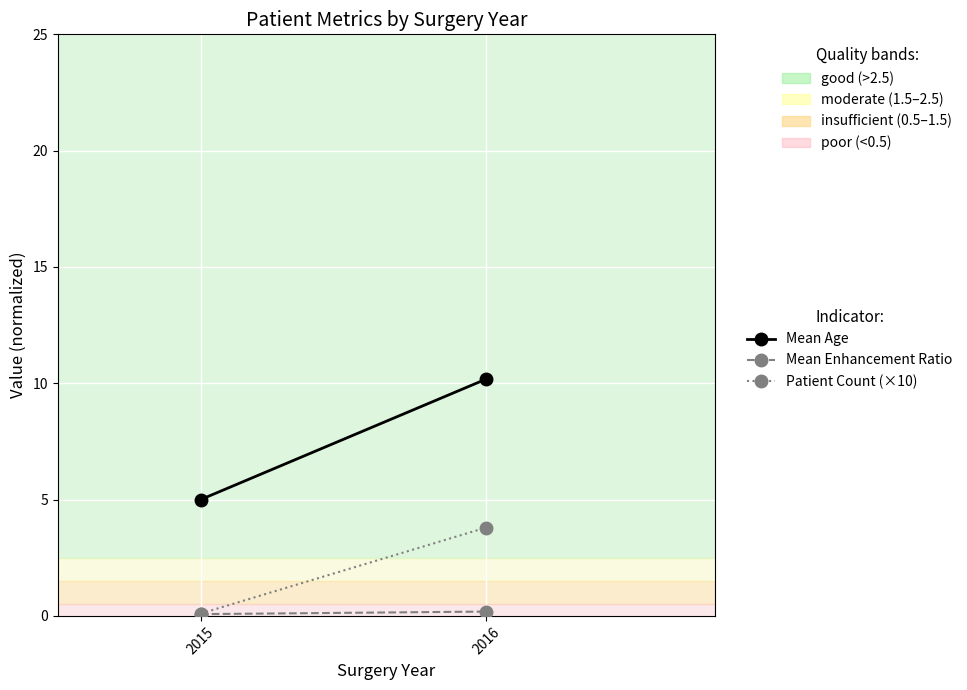

Rank the series at 2016 from highest to lowest value.

Mean Age, Patient Count (×10), Mean Enhancement Ratio